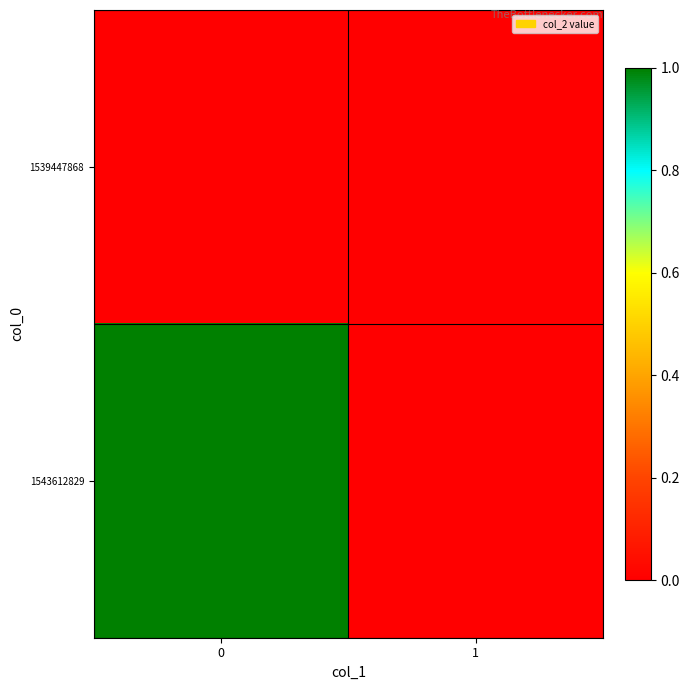

Reading left to right, transcribe all the data shown in this chart.

1539447868: 0=0	1=0
1543612829: 0=1	1=0